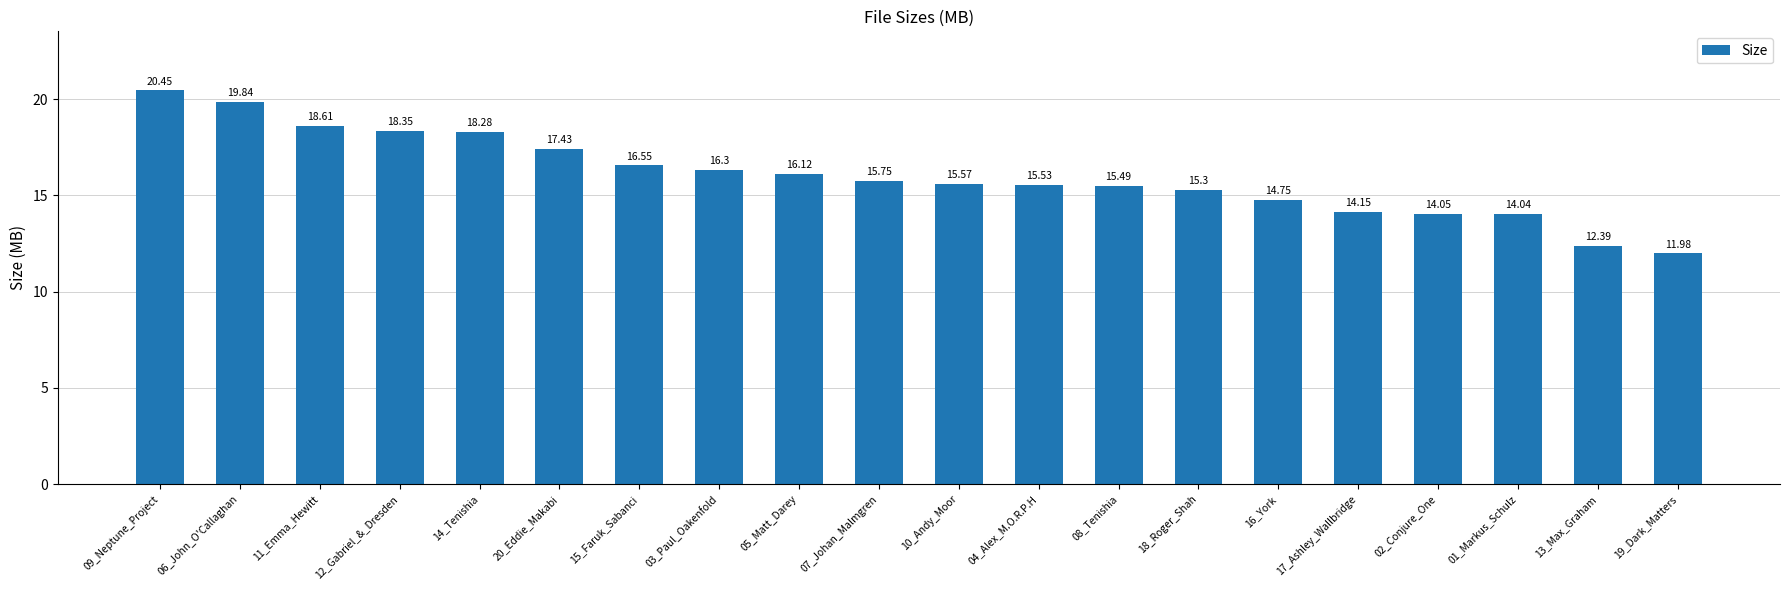

Rank the categories by value from highest to lowest.

09_Neptune_Project, 06_John_O'Callaghan, 11_Emma_Hewitt, 12_Gabriel_&_Dresden, 14_Tenishia, 20_Eddie_Makabi, 15_Faruk_Sabanci, 03_Paul_Oakenfold, 05_Matt_Darey, 07_Johan_Malmgren, 10_Andy_Moor, 04_Alex_M.O.R.P.H, 08_Tenishia, 18_Roger_Shah, 16_York, 17_Ashley_Wallbridge, 02_Conjure_One, 01_Markus_Schulz, 13_Max_Graham, 19_Dark_Matters